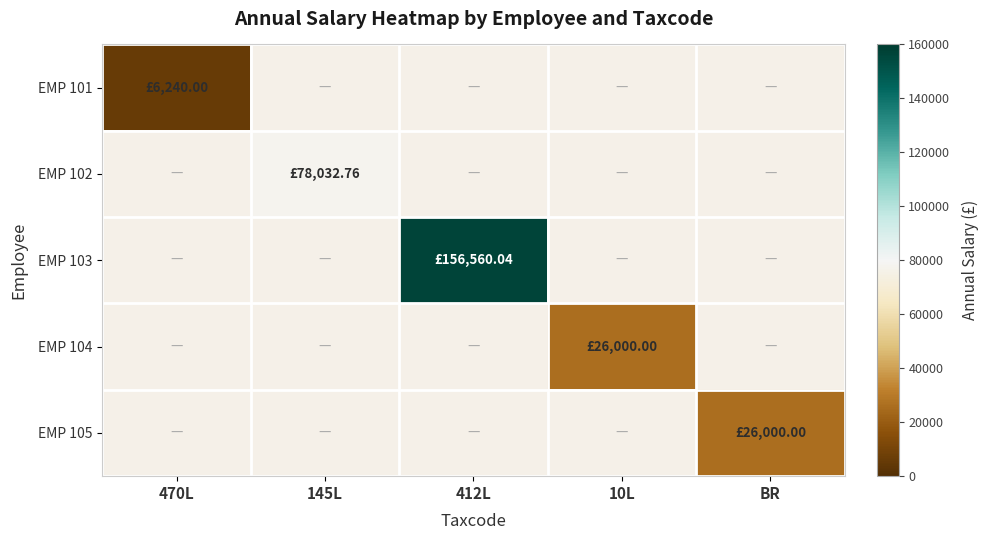

How many positive values does the EMP 103 series have?

1